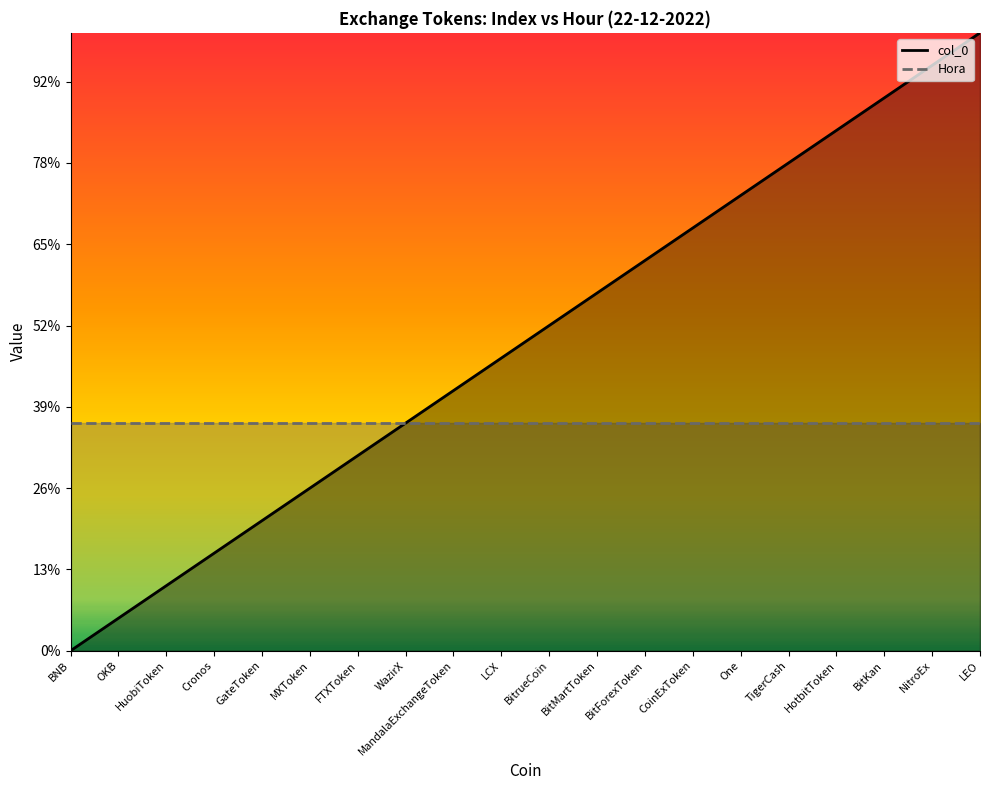

True or false: there are more than 2 points higher than both neighbors.

False